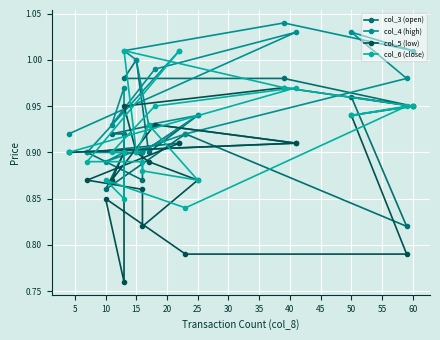

Reading left to right, extract all data points from this chart.

col_3 (open): 0.9	0.9	0.9	0.9	0.9	0.9	0.9	0.9	0.8	1.0	0.9	1.0	1.0	1.0	0.9	0.9	0.9	0.9	0.9	0.9
col_4 (high): 0.9	1.0	1.0	0.9	1.0	0.9	0.9	0.9	1.0	1.0	1.0	1.0	1.0	1.0	0.9	0.9	0.9	0.9	0.9	1.0
col_5 (low): 0.9	0.9	0.9	0.9	0.9	0.8	0.8	0.8	0.8	0.9	0.9	1.0	0.9	0.9	0.9	0.9	0.8	0.9	0.9	0.9
col_6 (close): 0.9	1.0	0.9	0.9	0.9	0.8	0.9	0.8	0.9	0.9	0.9	1.0	1.0	0.9	0.9	0.9	0.9	0.9	0.9	1.0